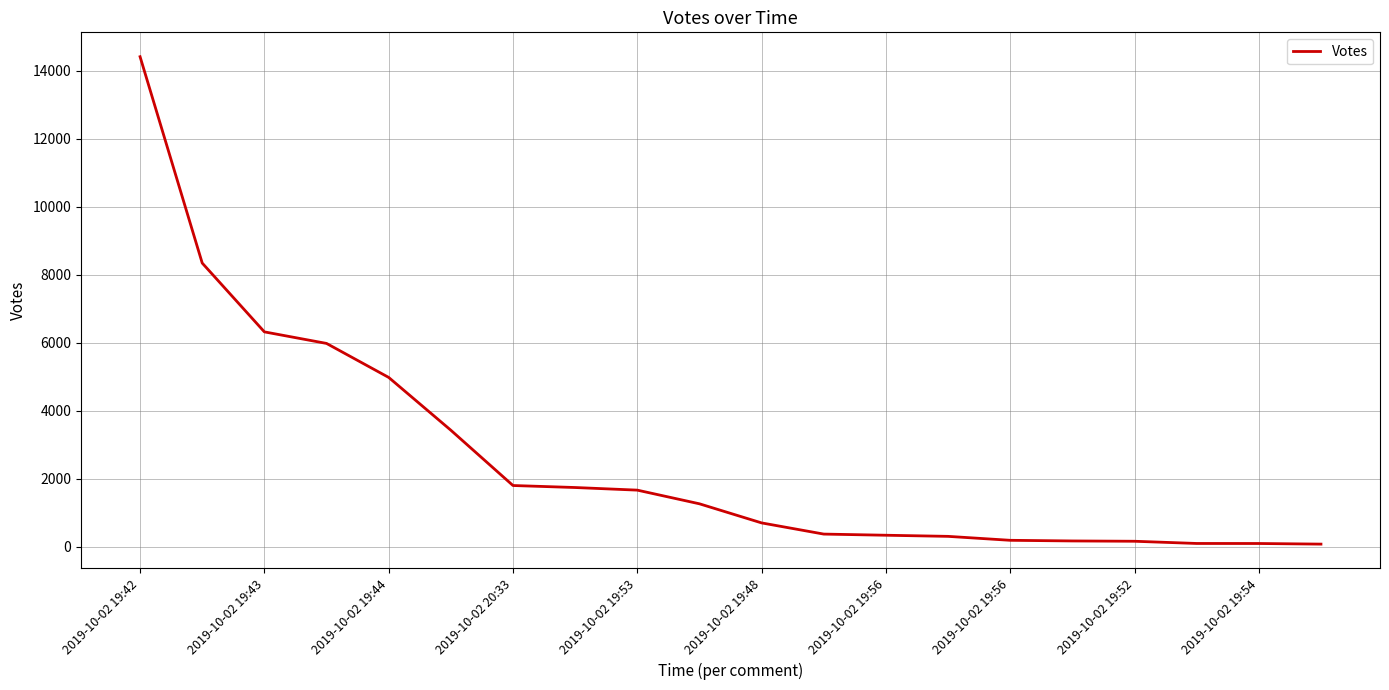

Count the number of categories in the chart.

20